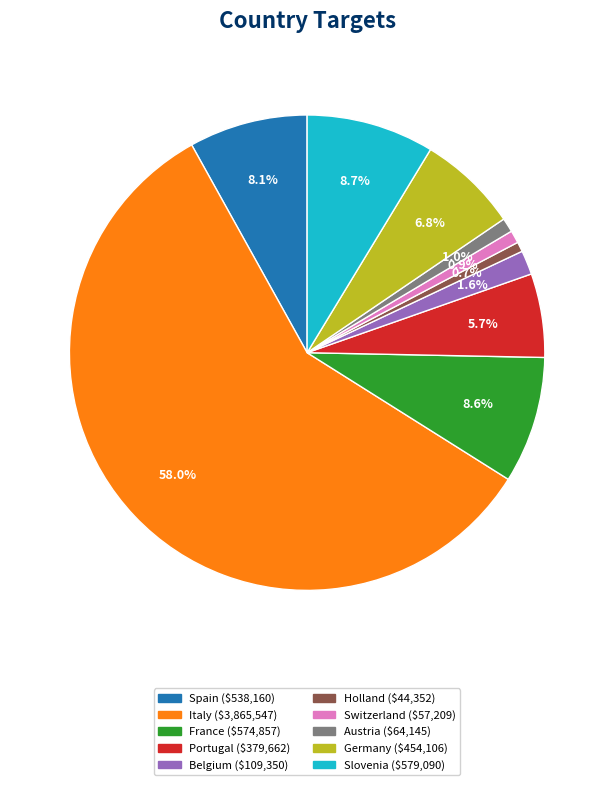

Is Italy the majority of the pie?

Yes